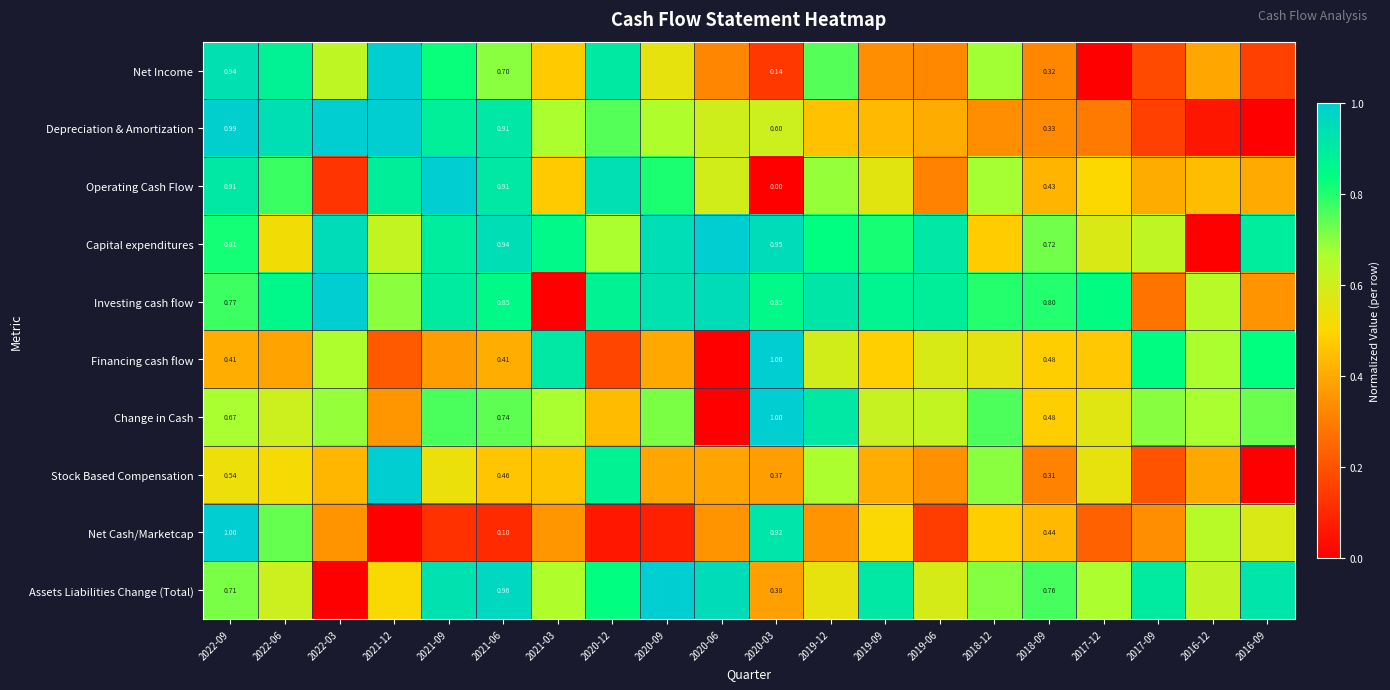

The value of Financing cash flow at 2020-09 is 0.4. True or false?

True